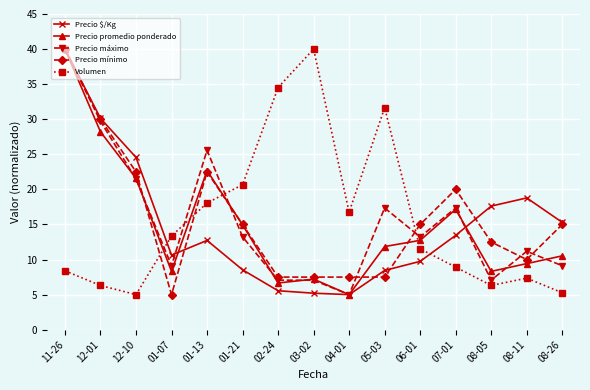

What is the total value across all series at 08-11?

56.7